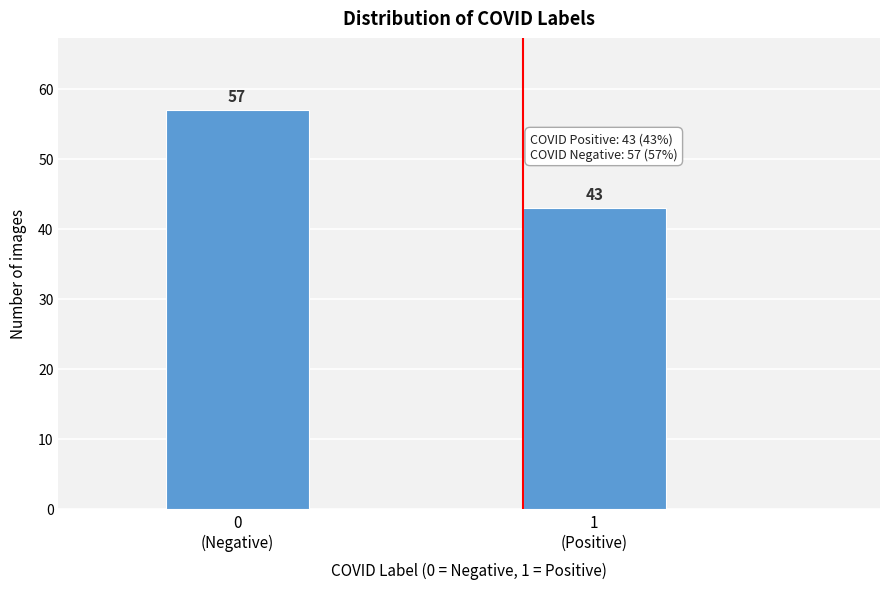

Reading left to right, list all the values displayed in this chart.

57	43